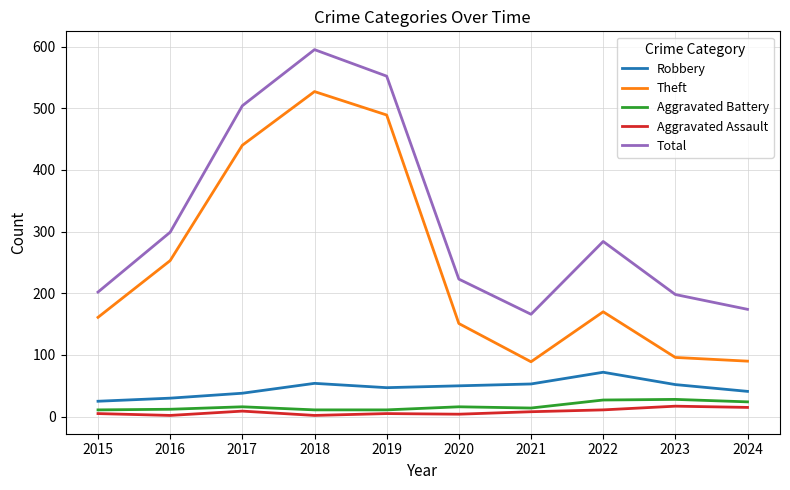

What is the sum of the Aggravated Assault values at 2016 and 2021?

10